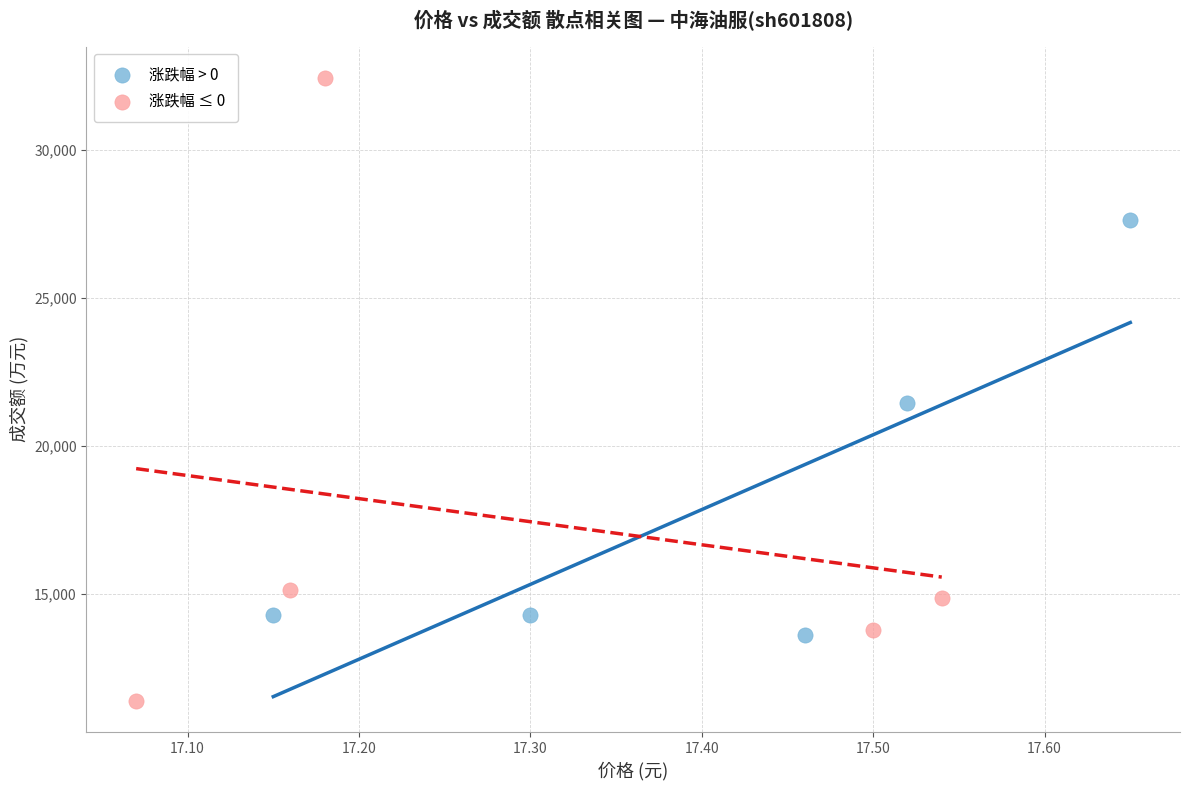

Which series reaches the maximum Y coordinate?

涨跌幅 ≤ 0